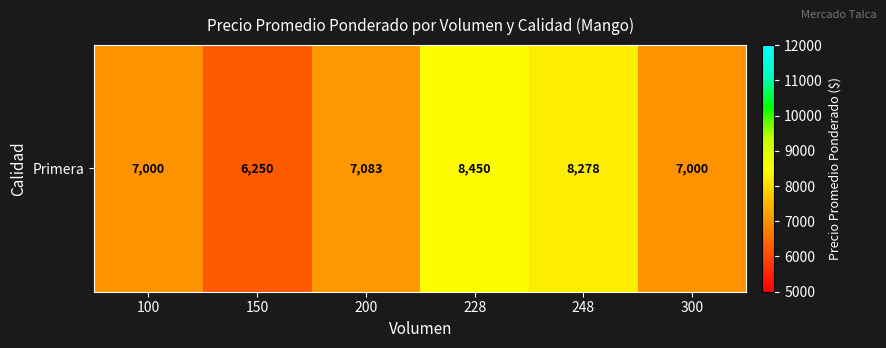

Reading right to left, extract all data points from this chart.

7000	8278	8450	7083	6250	7000